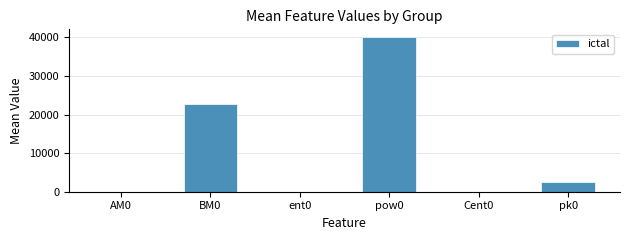

What is the approximate value at BM0?

22847.3